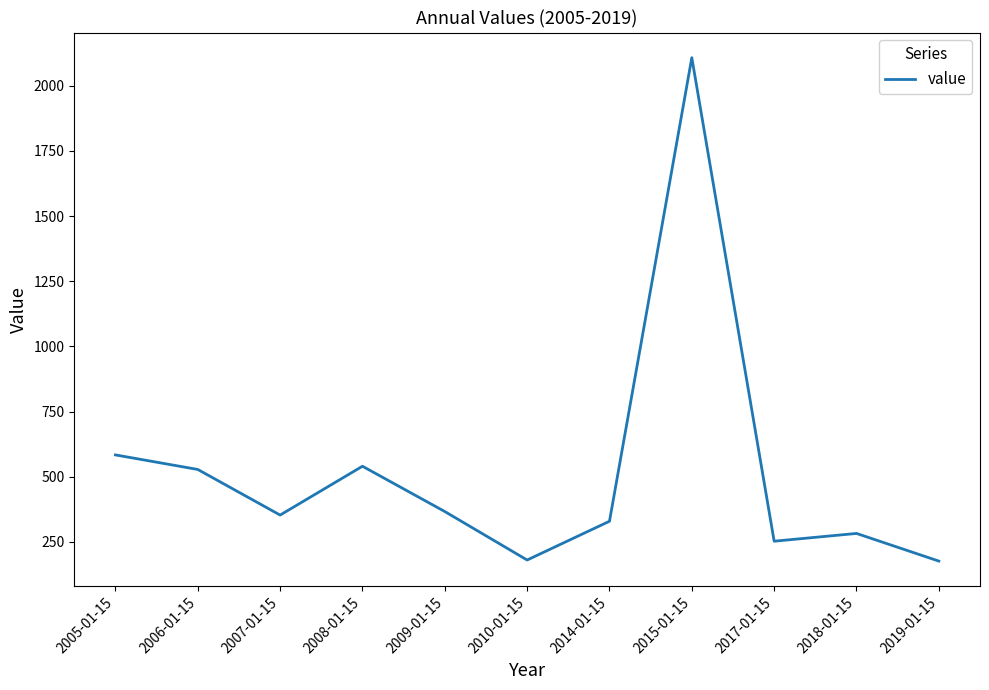

True or false: there are more than 1 points higher than both neighbors.

True